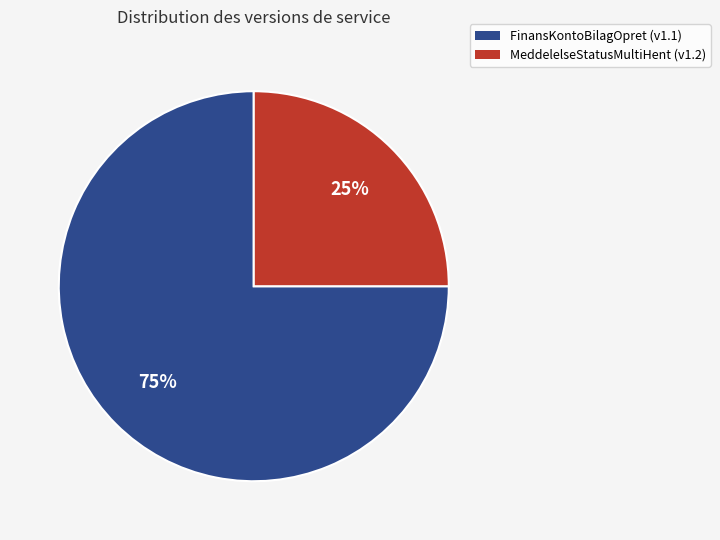

To the nearest percent, what is the difference between the largest and smallest slice percentages?

50%